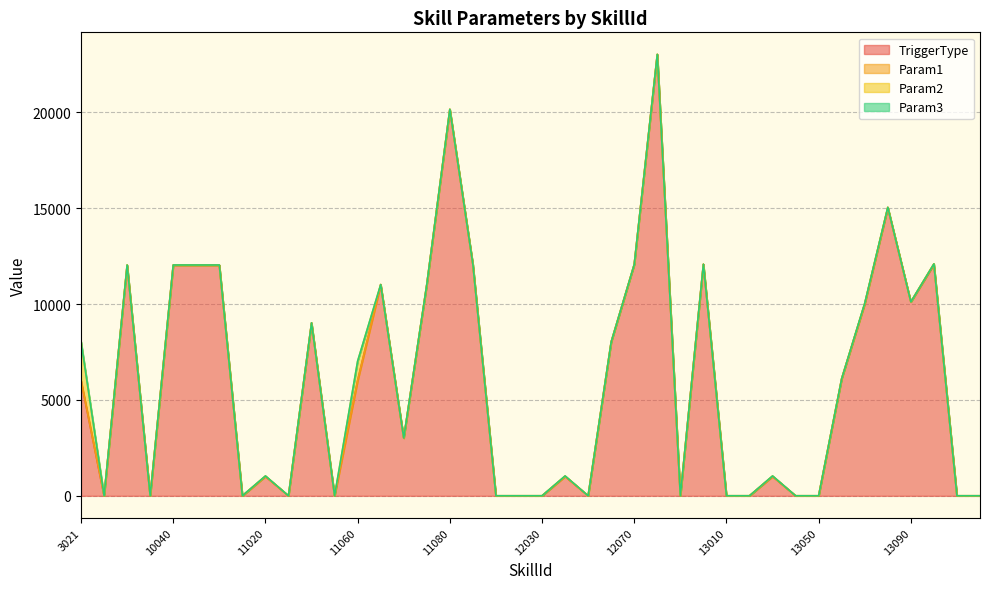

Which series changed the most between 12010 and 12100?

TriggerType